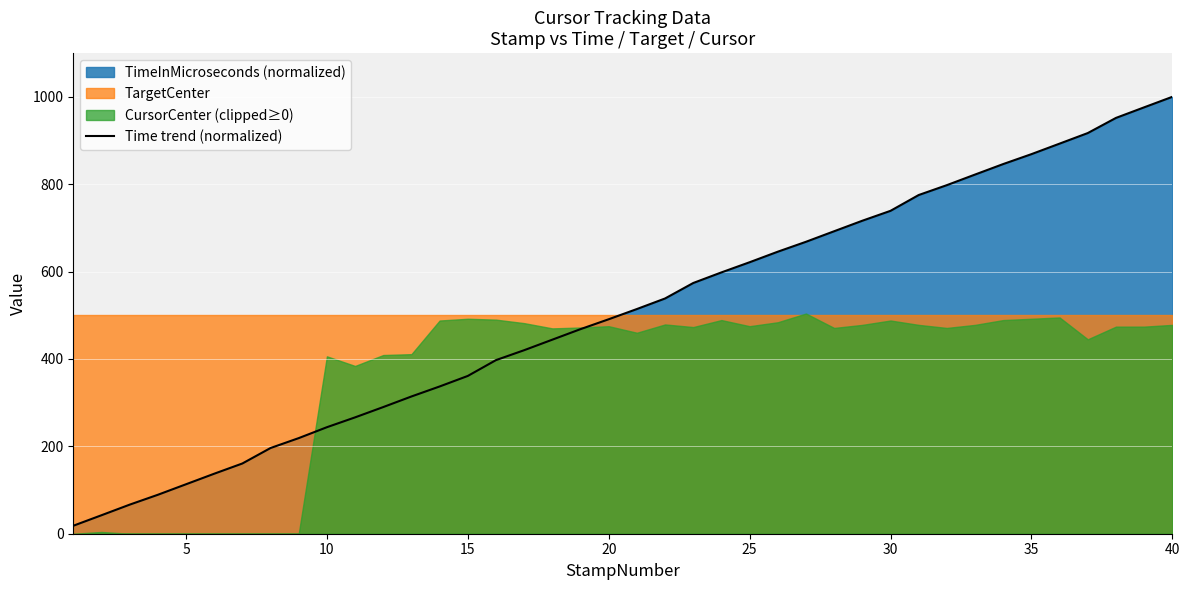

Which category has the highest value in the Time trend (normalized) series?

40